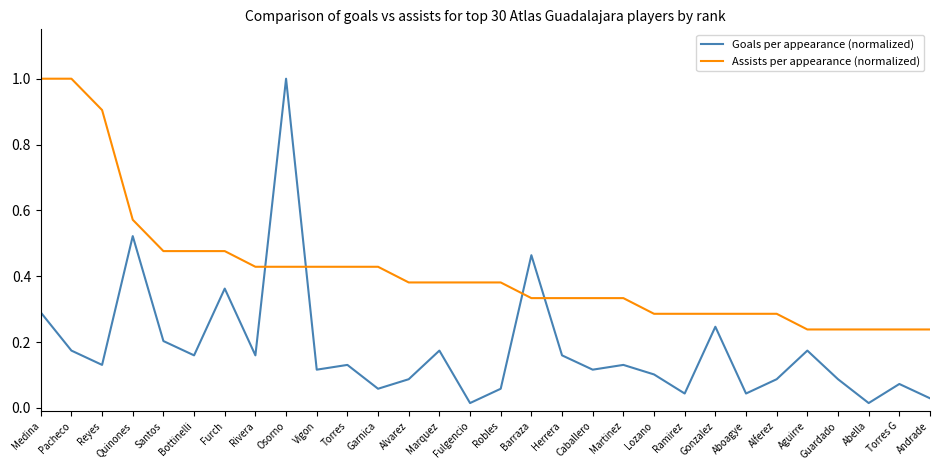

What is the sum of all Assists per appearance (normalized) values?

12.5